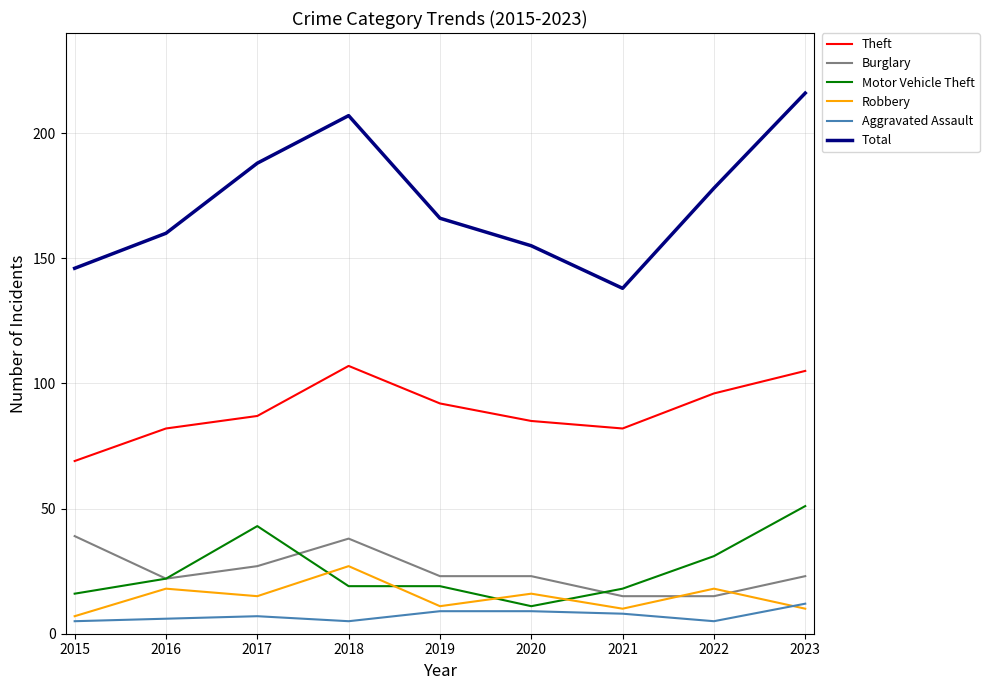

Which series has the largest range (max minus min)?

Total